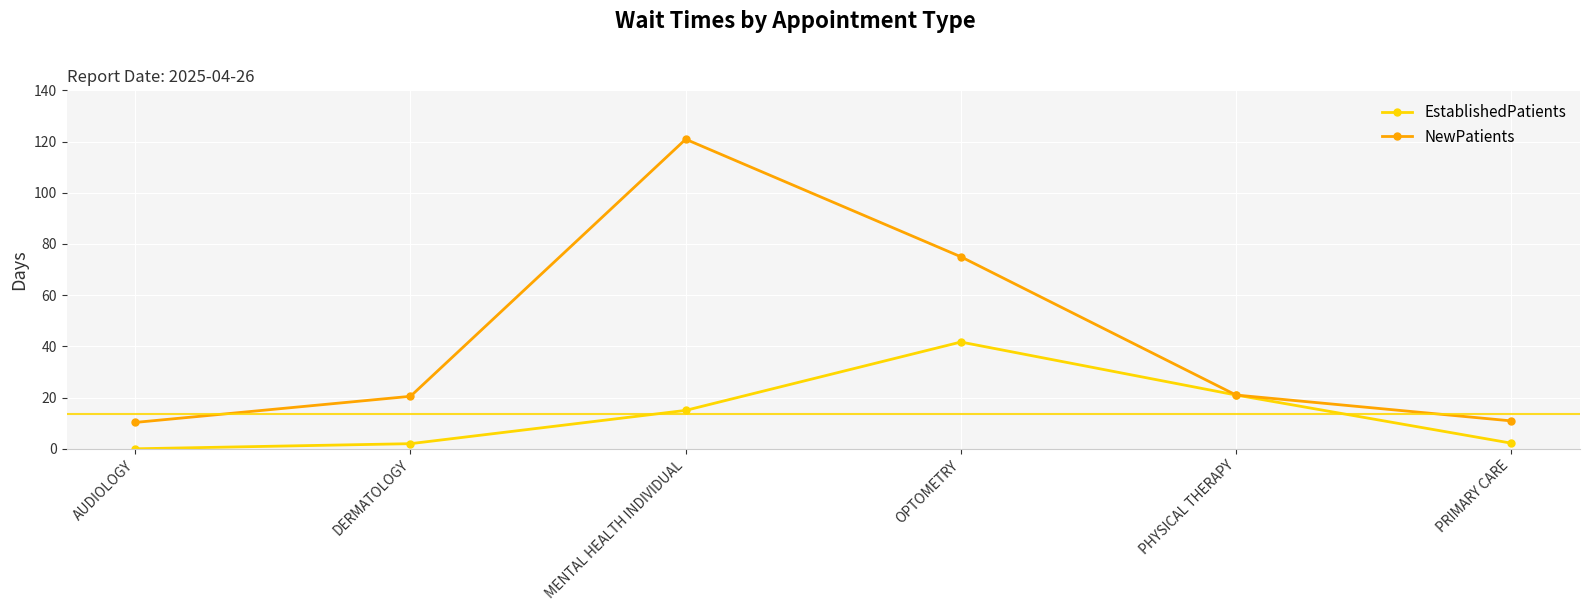

List the series in order of their peak value, highest first.

NewPatients, EstablishedPatients